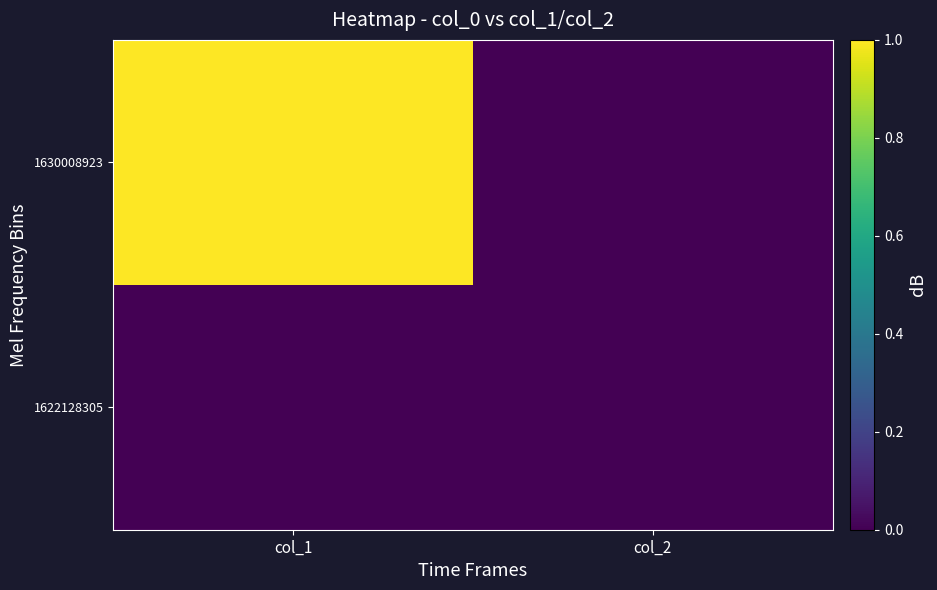

Reading left to right, list all the values displayed in this chart.

1622128305: col_1=0	col_2=0
1630008923: col_1=1	col_2=0